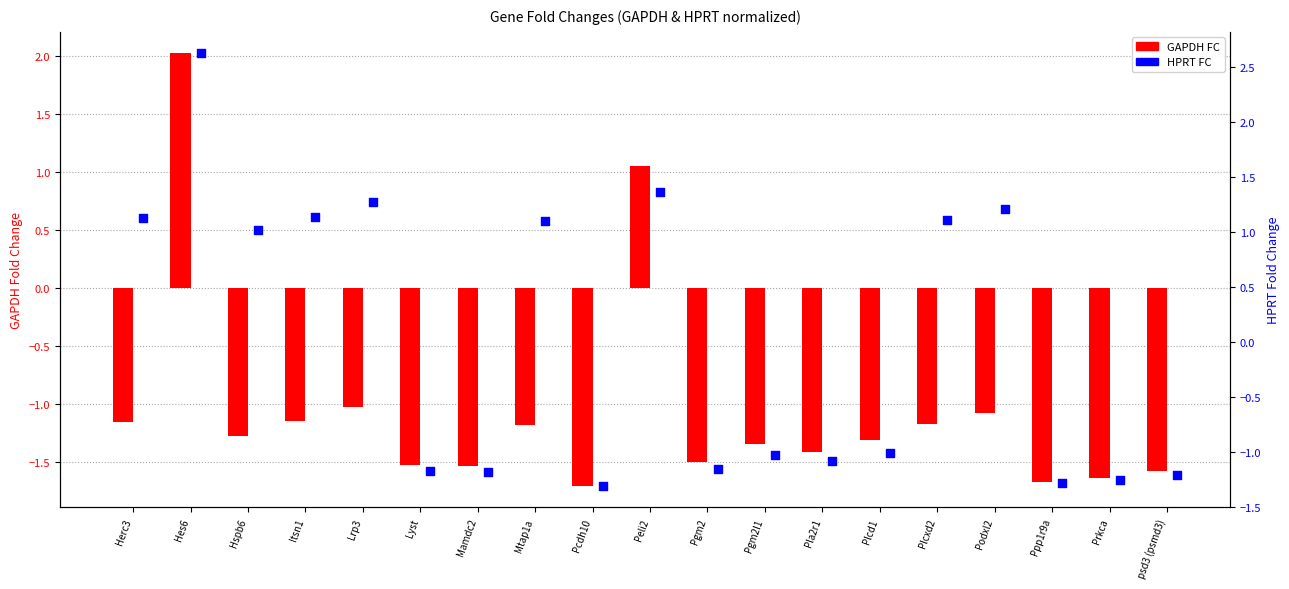

Which series has the widest spread of Y values?

HPRT FC